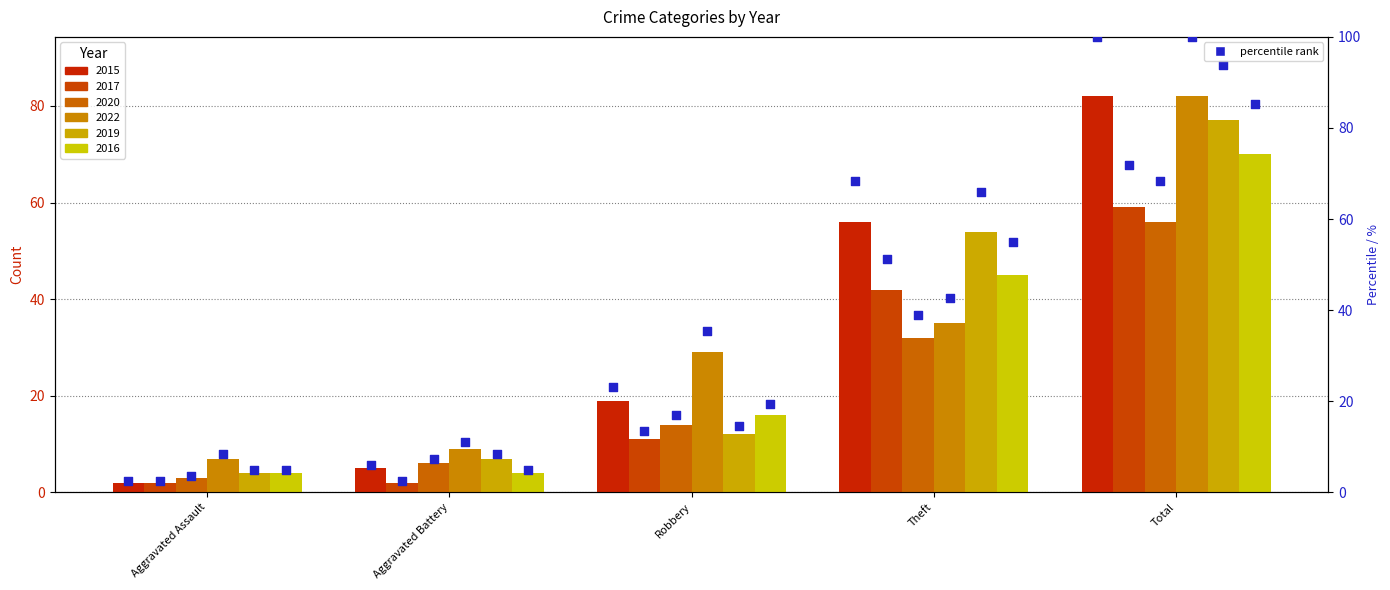

What is the change in value from Aggravated Assault to Theft?

+65.9